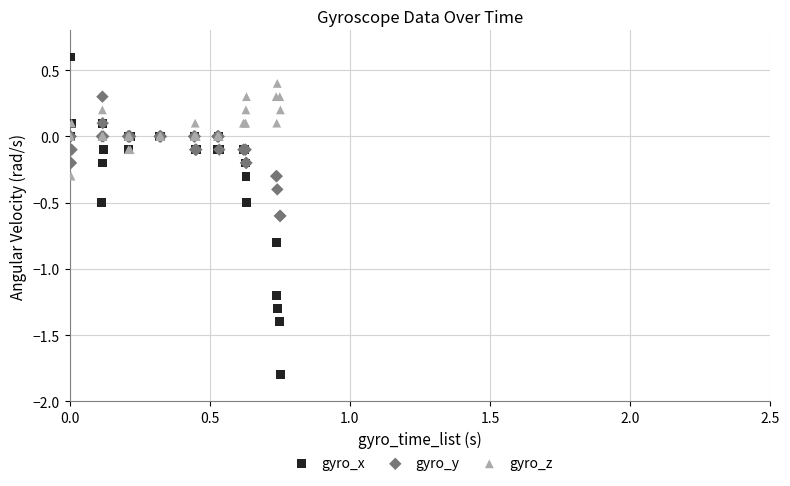

Which series reaches the minimum Y coordinate?

gyro_x